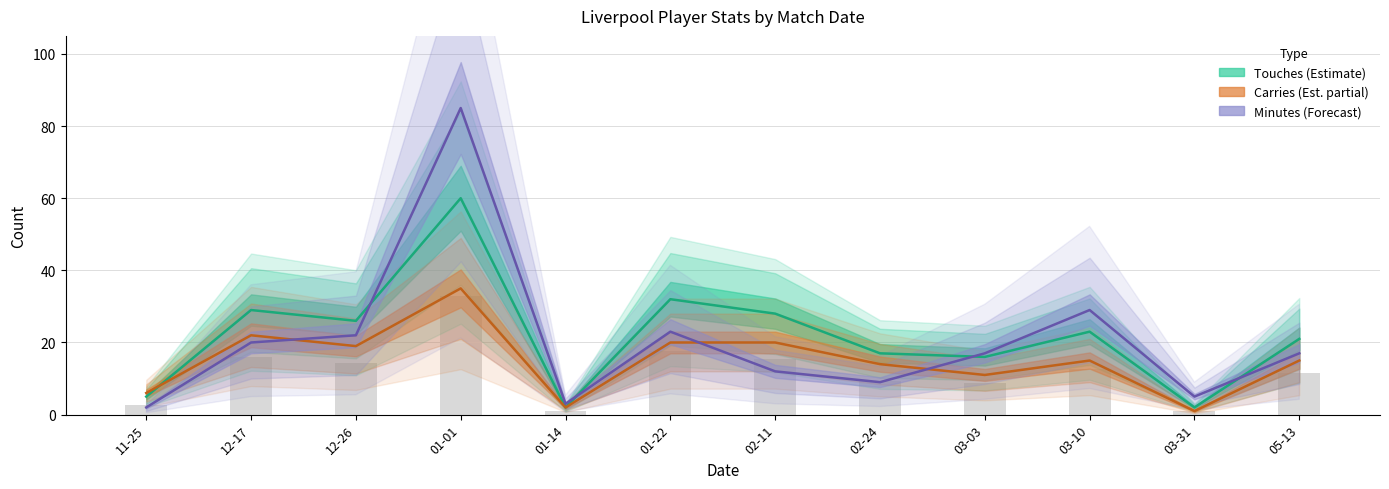

What position from the left is 01-22?

6